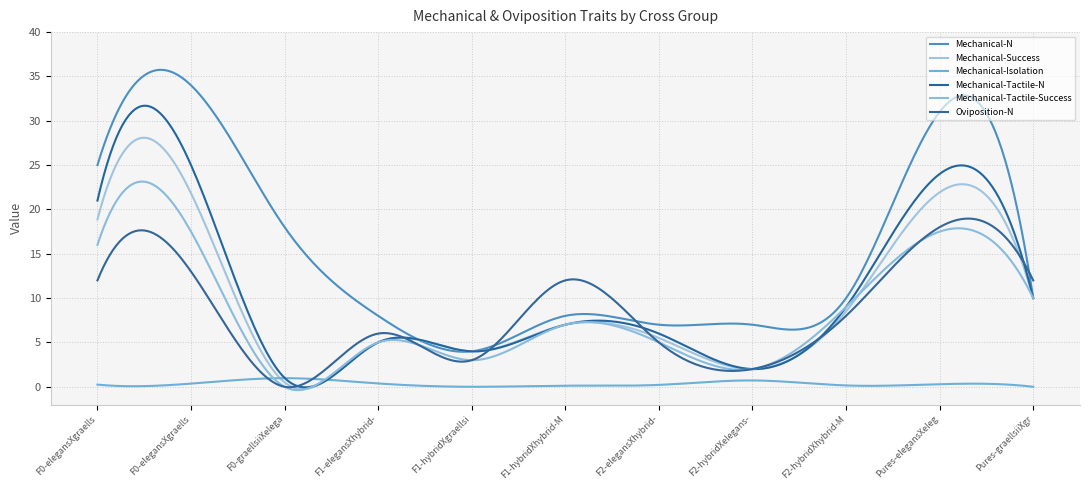

What is the label of the 8th point from the right?

F1-elegansXhybrid-LaxeXMontalvo